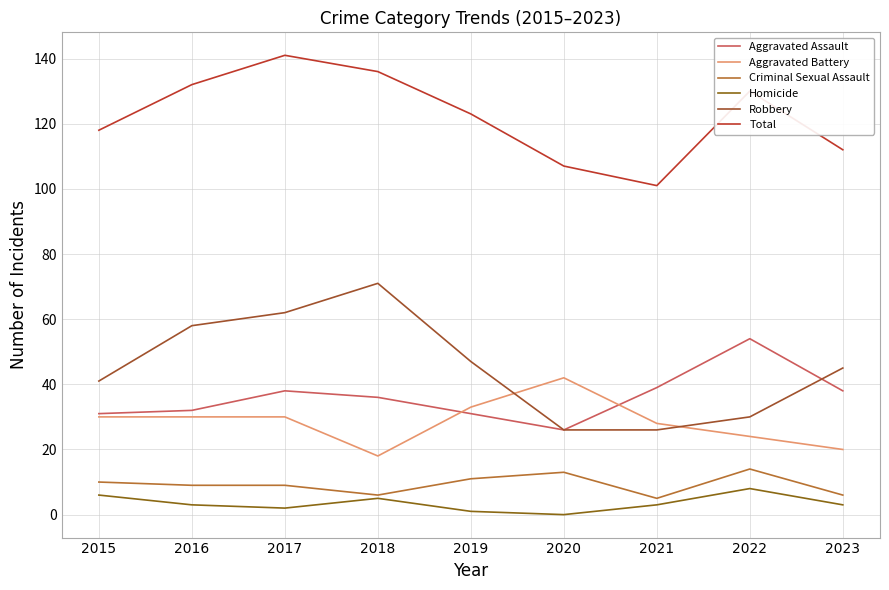

List the series in order of their peak value, highest first.

Total, Robbery, Aggravated Assault, Aggravated Battery, Criminal Sexual Assault, Homicide